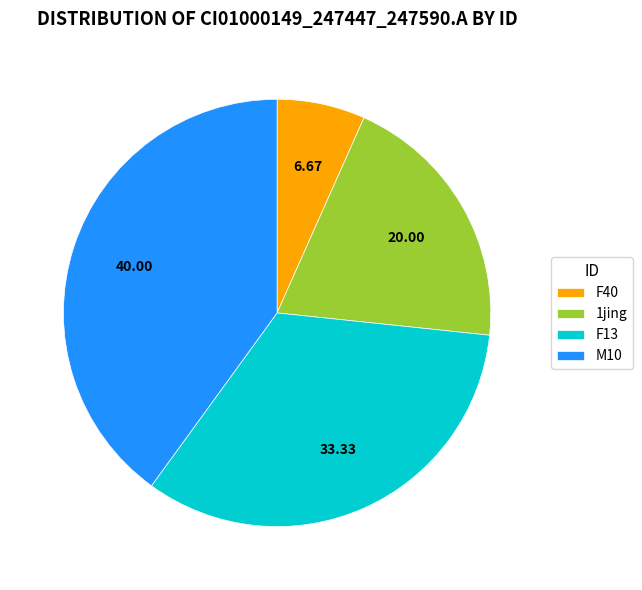

Which slice is the smallest?

F40